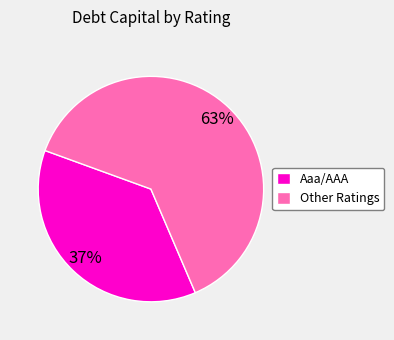

Is it true that Aaa/AAA is 37% of the pie?

True